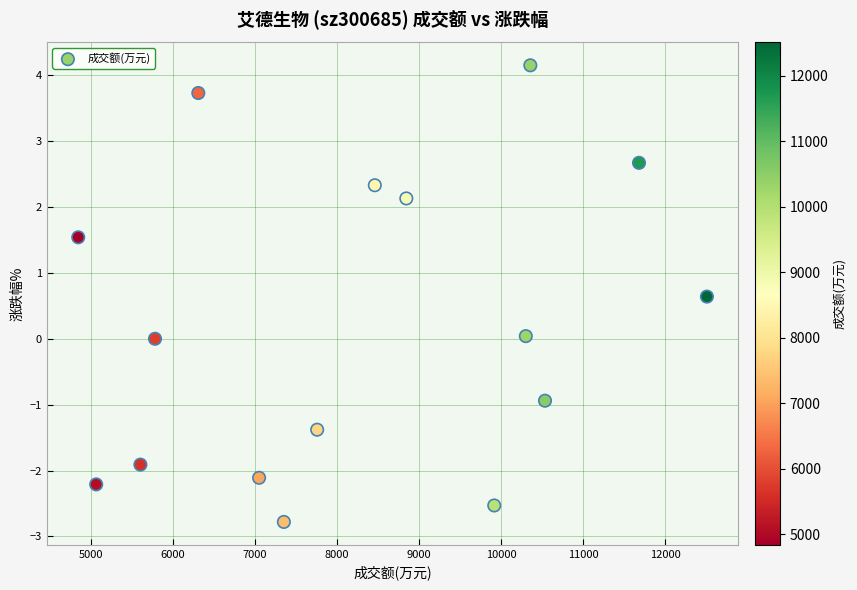

What is the range of X values (max minus min)?

7665.0